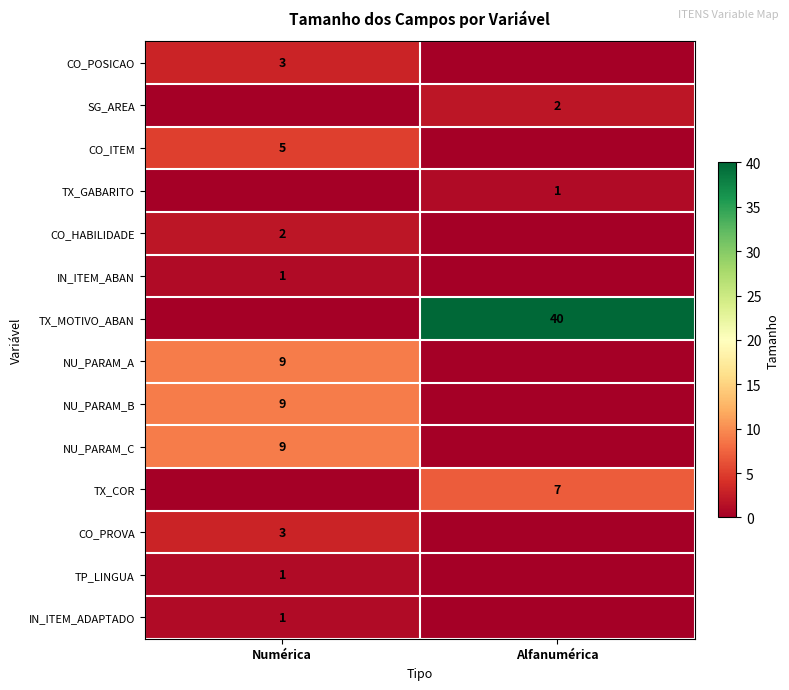

At which label does IN_ITEM_ABAN reach its minimum?

Alfanumérica